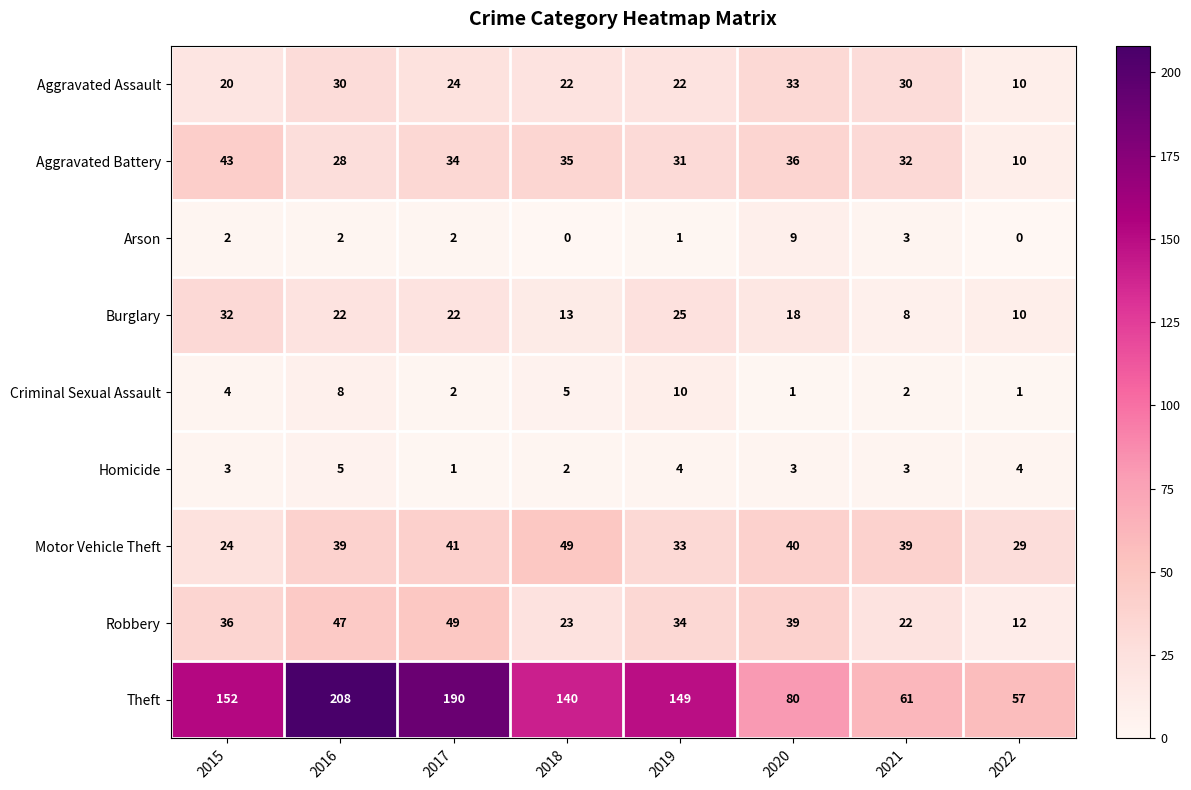

At how many categories does at least one series exceed 164?

2